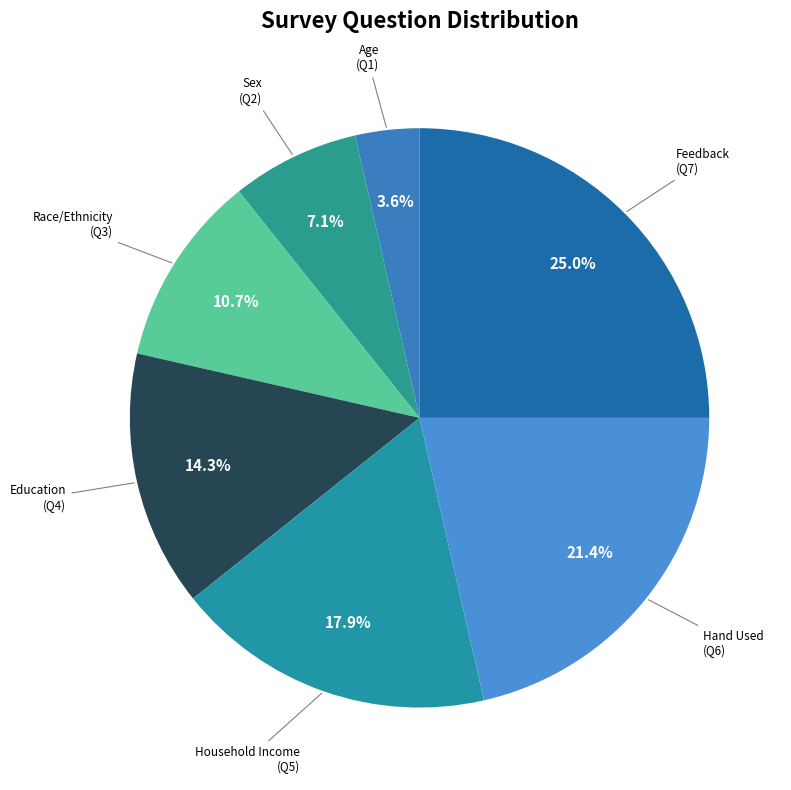

Does any single category account for the majority?

No